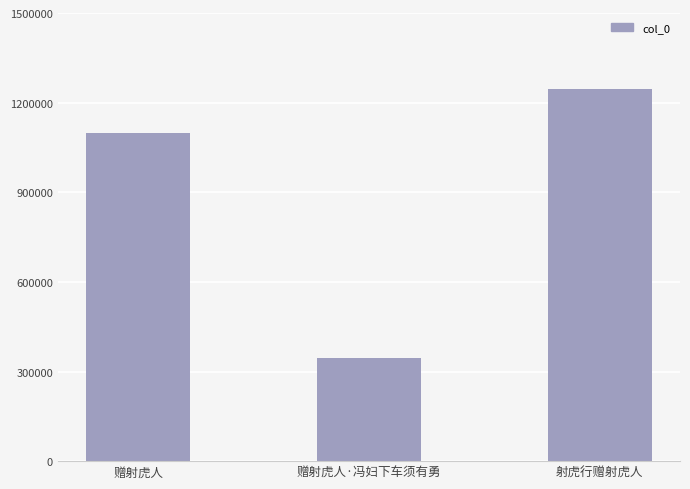

Does the chart contain any negative values?

No